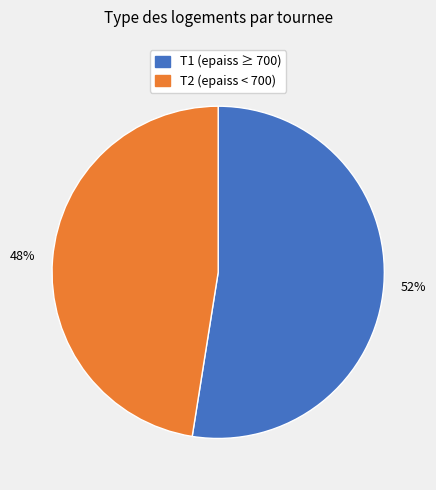

Is there any slice that represents more than half of the pie?

Yes